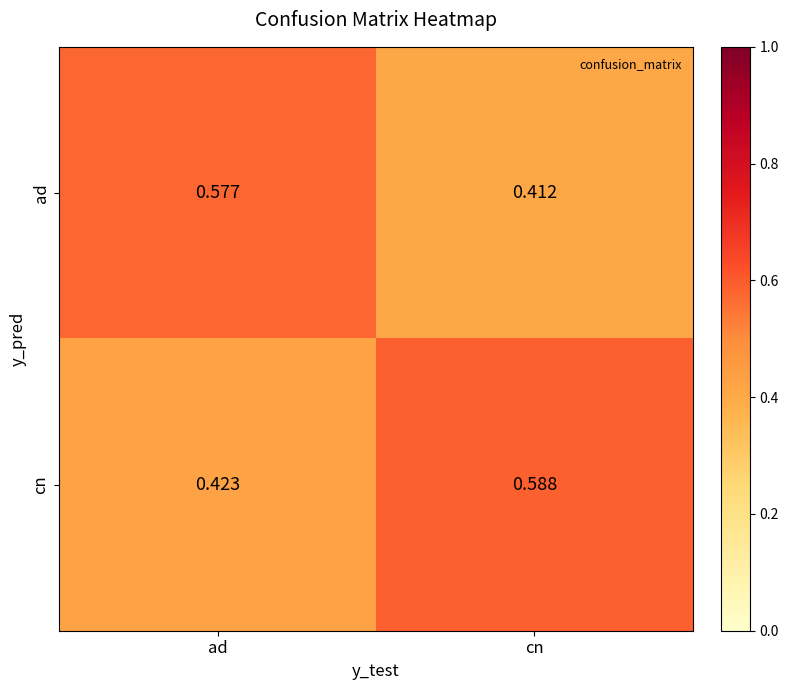

List the labels in order of cn value, largest first.

cn, ad